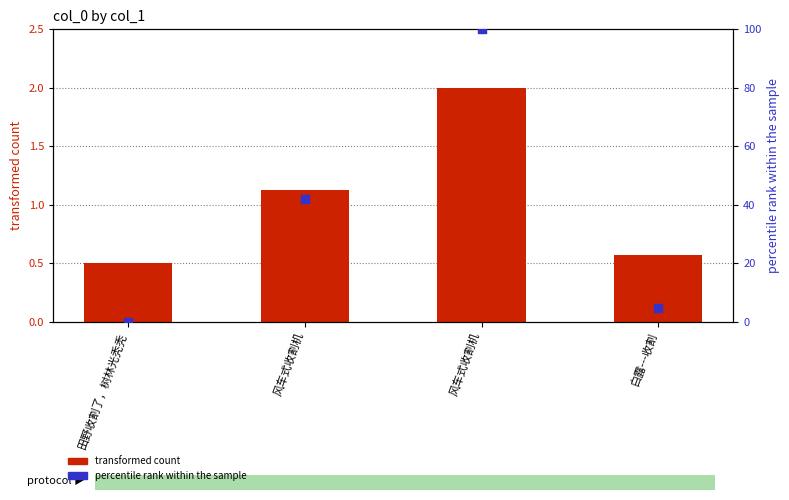

What is the total value across all series at 风车式收割机?

43.1